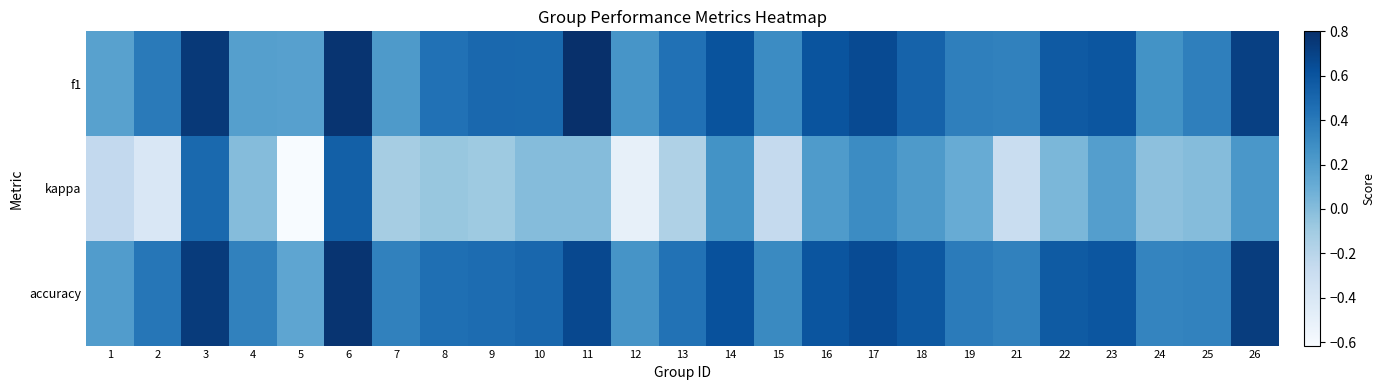

Reading left to right, transcribe all the data shown in this chart.

f1: 1=0.2	2=0.4	3=0.7	4=0.2	5=0.2	6=0.8	7=0.2	8=0.4	9=0.5	10=0.5	11=0.8	12=0.2	13=0.4	14=0.6	15=0.3	16=0.6	17=0.7	18=0.5	19=0.4	21=0.4	22=0.6	23=0.6	24=0.3	25=0.4	26=0.7
kappa: 1=-0.2	2=-0.4	3=0.5	4=0.0	5=-0.6	6=0.5	7=-0.1	8=-0.1	9=-0.1	10=0.0	11=0.0	12=-0.5	13=-0.2	14=0.3	15=-0.3	16=0.2	17=0.3	18=0.2	19=0.1	21=-0.3	22=0.0	23=0.2	24=-0.0	25=0.0	26=0.2
accuracy: 1=0.2	2=0.4	3=0.7	4=0.4	5=0.1	6=0.8	7=0.4	8=0.5	9=0.5	10=0.5	11=0.7	12=0.2	13=0.4	14=0.6	15=0.3	16=0.6	17=0.7	18=0.6	19=0.4	21=0.4	22=0.6	23=0.6	24=0.3	25=0.3	26=0.7